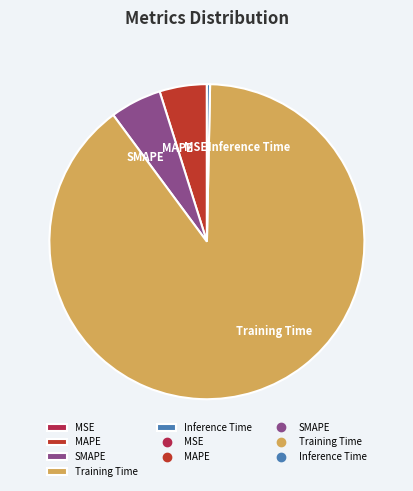

Do SMAPE and Inference Time together represent more than half of the pie?

No